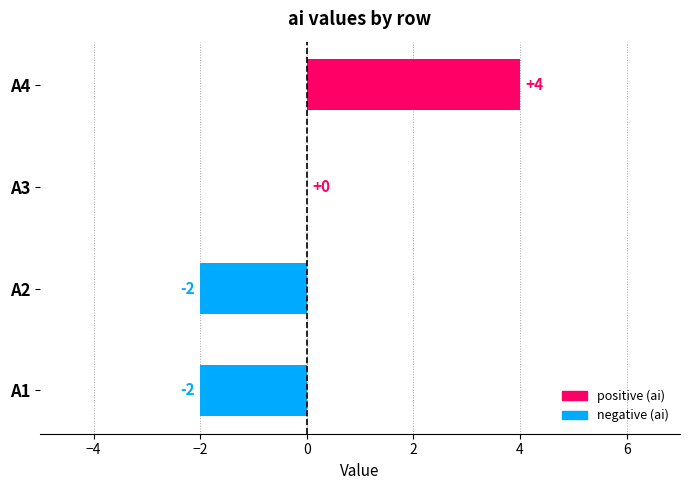

Which label corresponds to the largest value in the chart?

А4